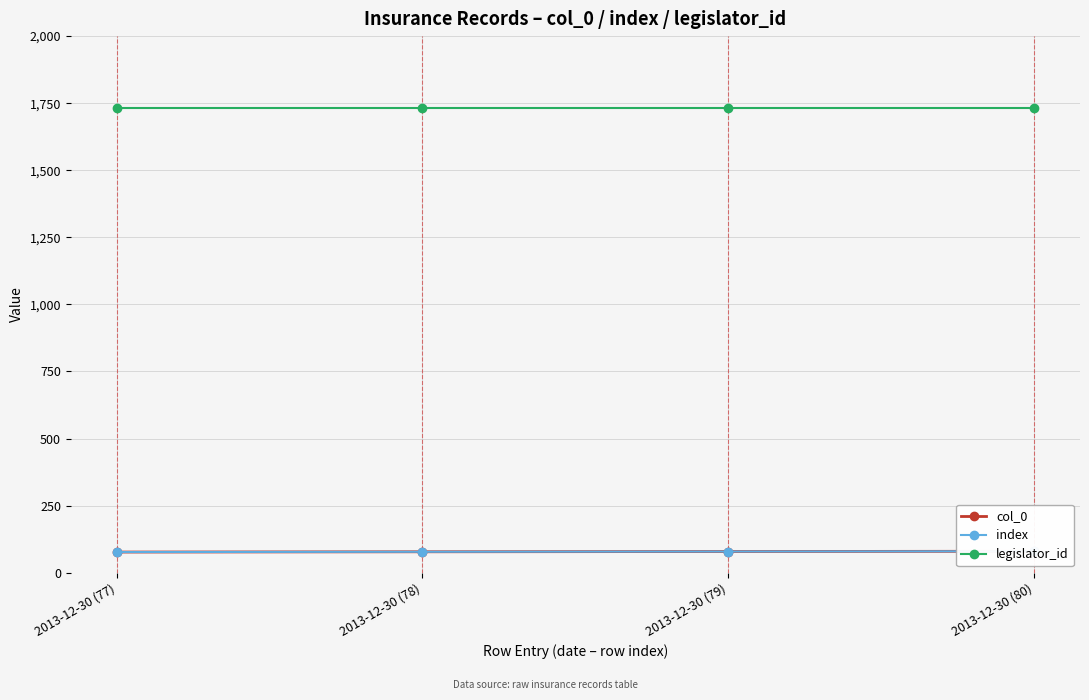

What is the difference between the maximum and minimum values in the col_0 series?

3